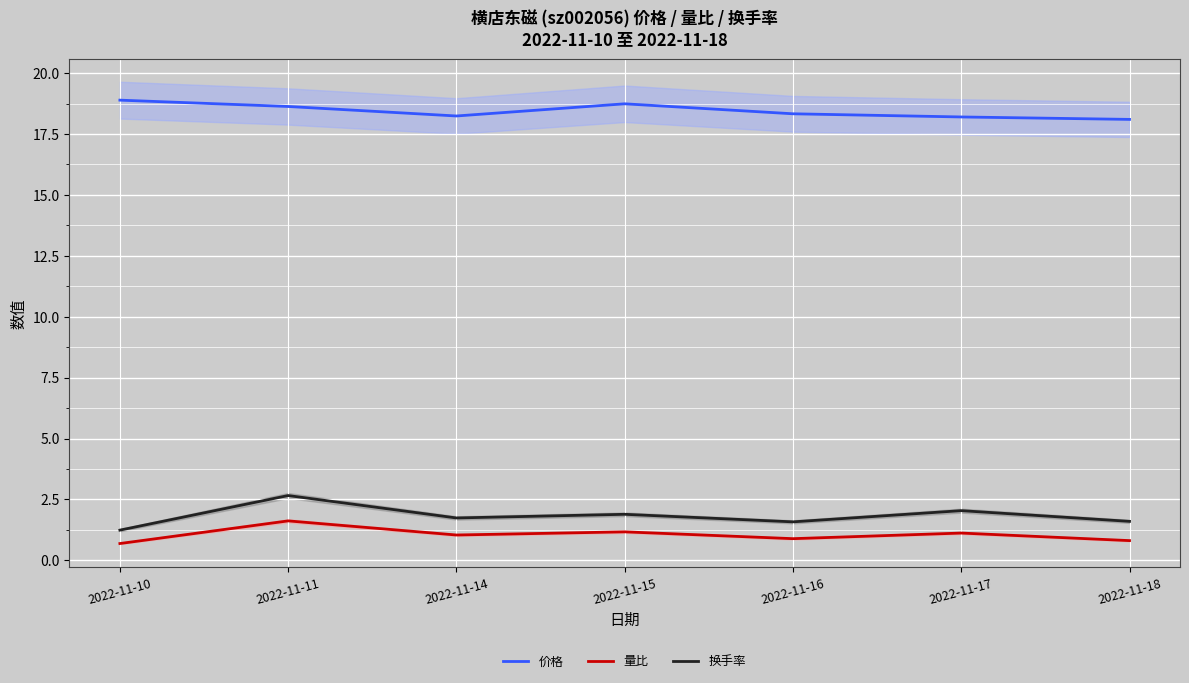

Reading right to left, transcribe all the data shown in this chart.

价格: 18.1	18.2	18.3	18.7	18.2	18.6	18.9
量比: 0.8	1.1	0.9	1.2	1.0	1.6	0.7
换手率: 1.6	2.0	1.6	1.9	1.7	2.7	1.2